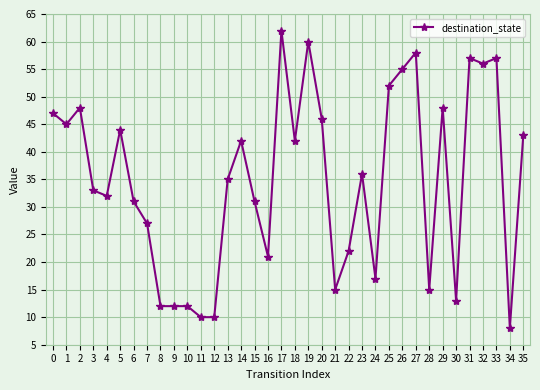

Where is the first local maximum?

2